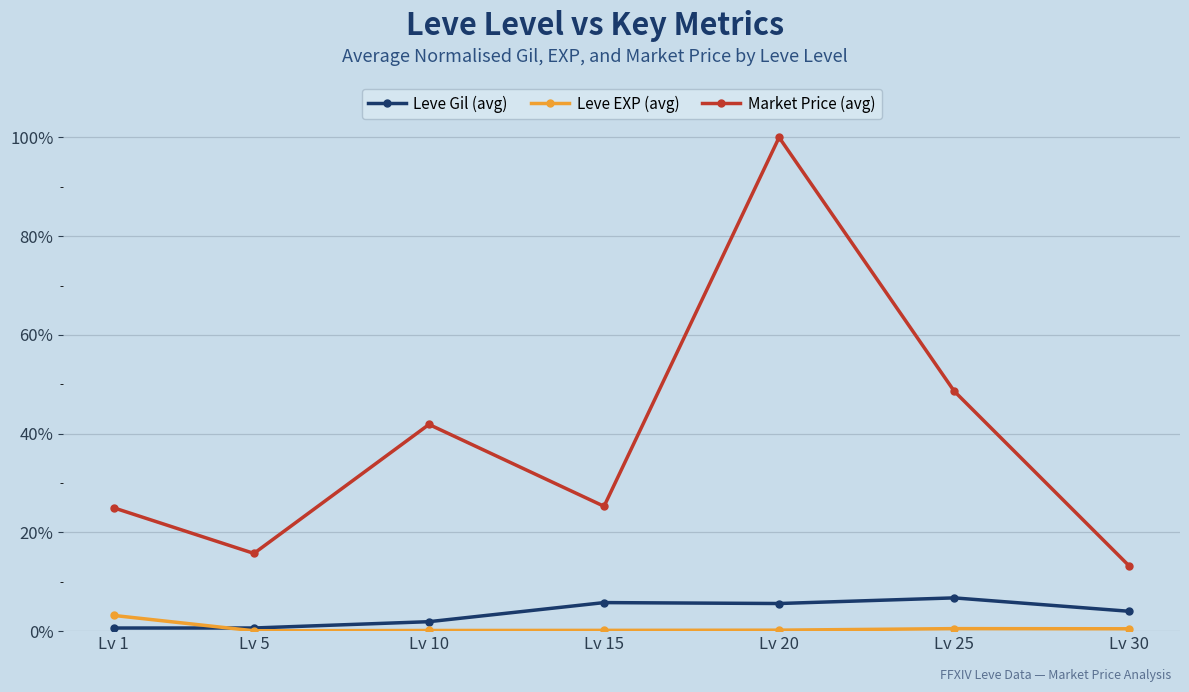

How many data points in Leve Gil (avg) are above 4?

4